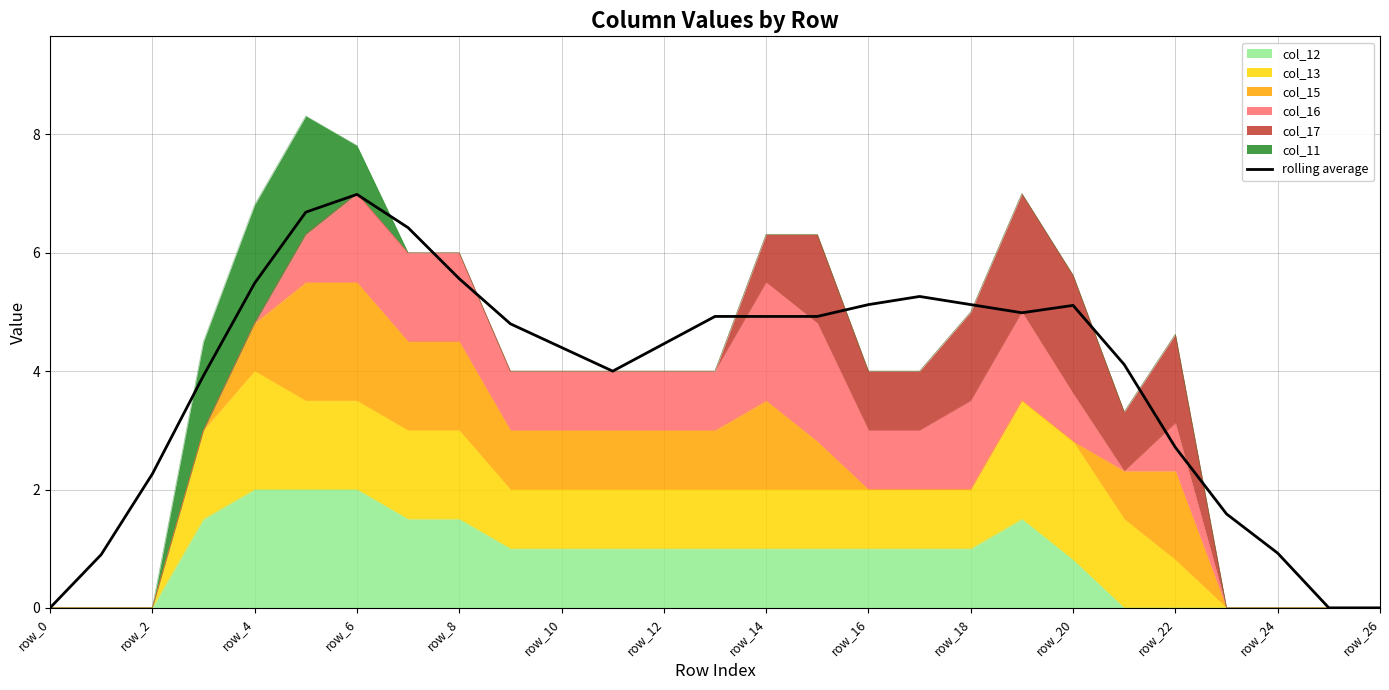

How many points are higher than both their immediate neighbors (excluding endpoints)?

3